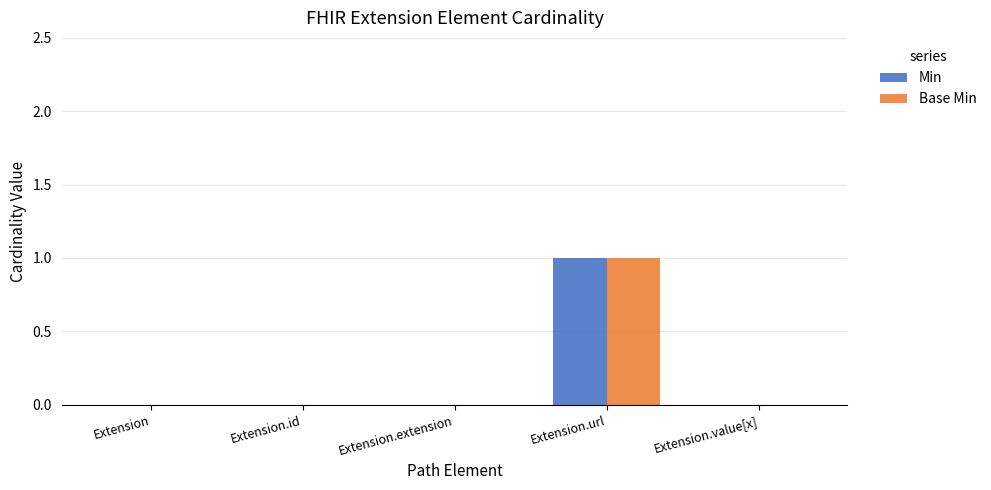

Is the value of Base Min at Extension.url greater than the value of Min at Extension?

Yes